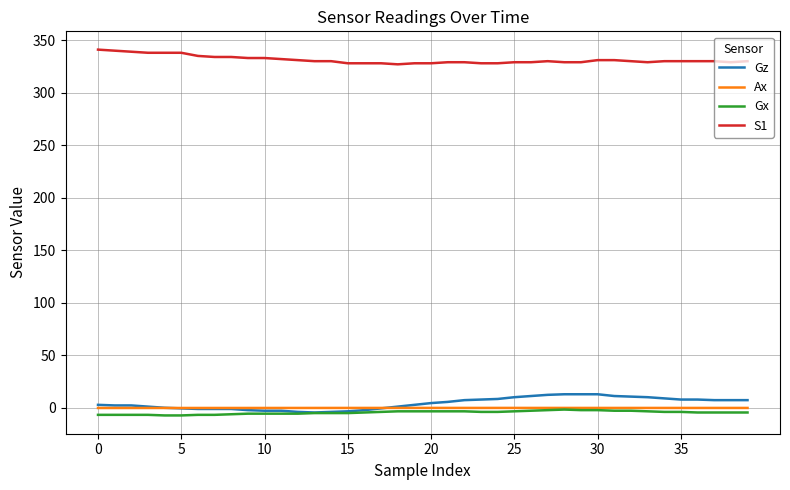

What is the greatest value displayed?

341.0